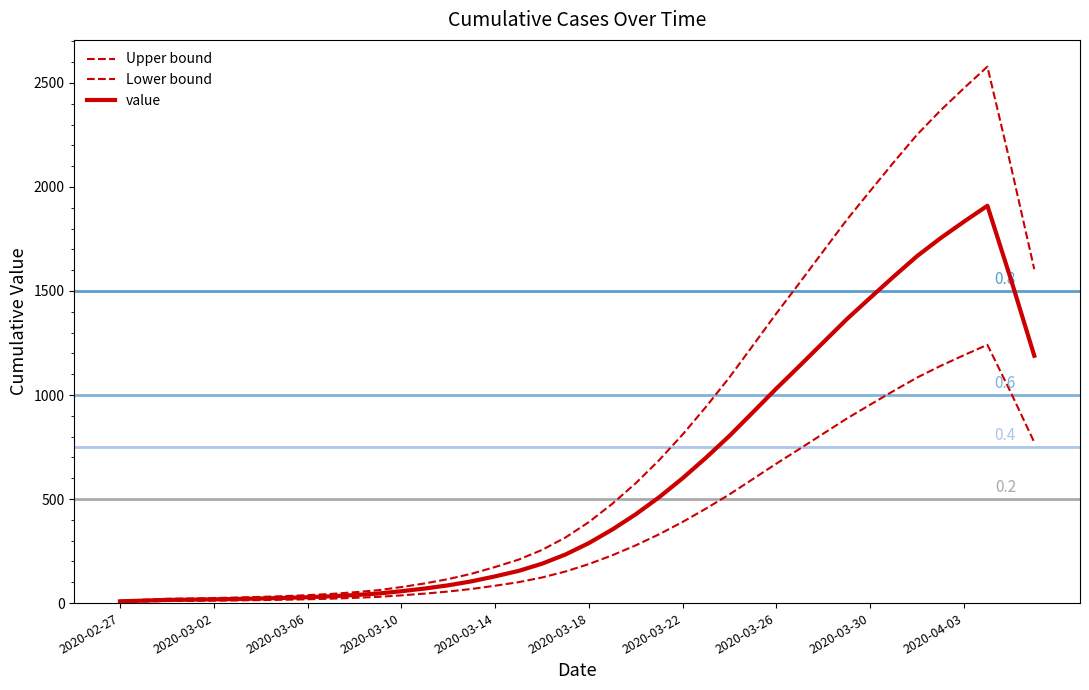

Is this an area chart (filled region under the line)?

No